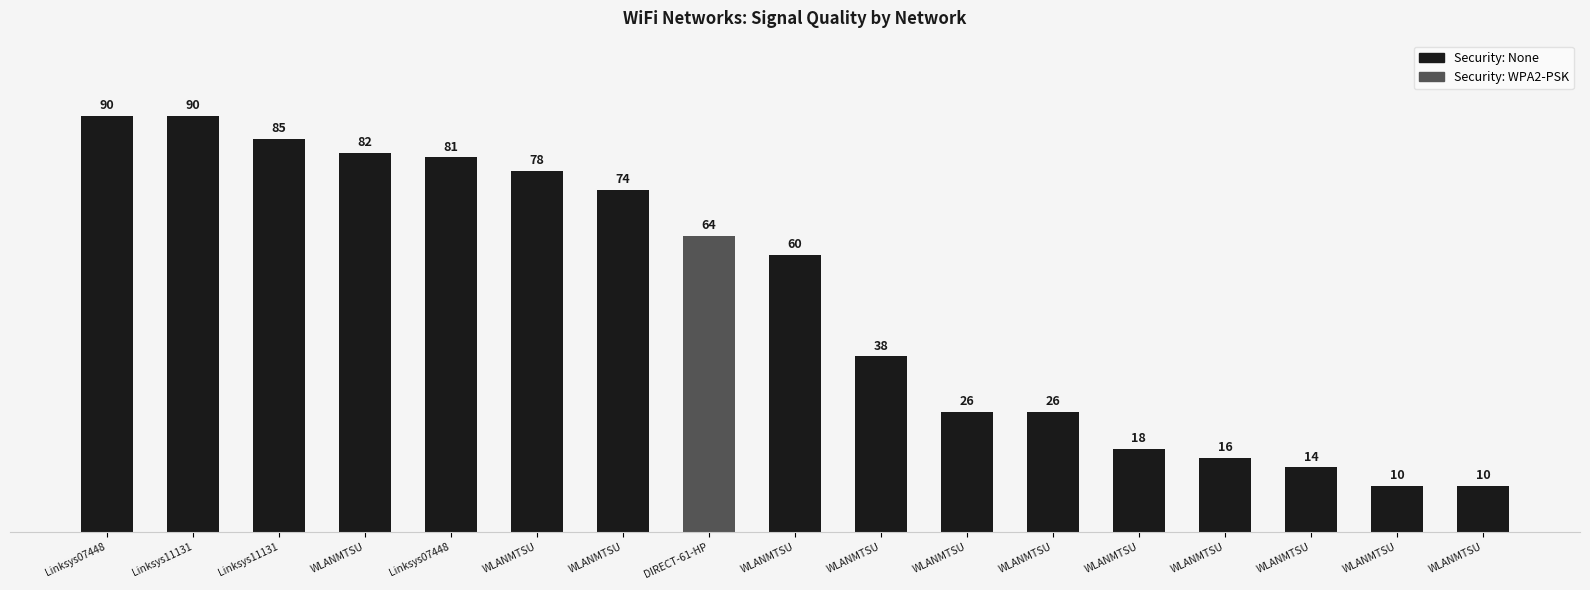

What is the difference between the maximum and minimum values?

80